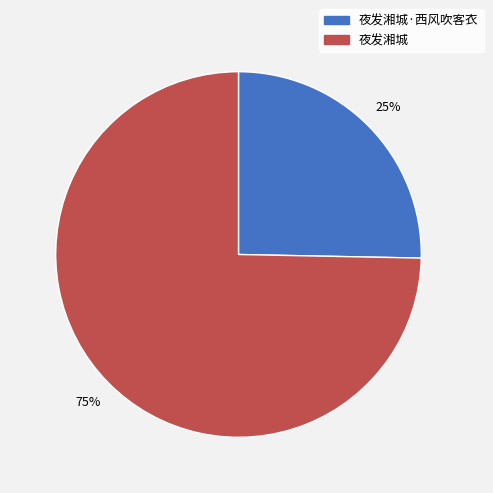

Is there any slice that represents more than half of the pie?

Yes